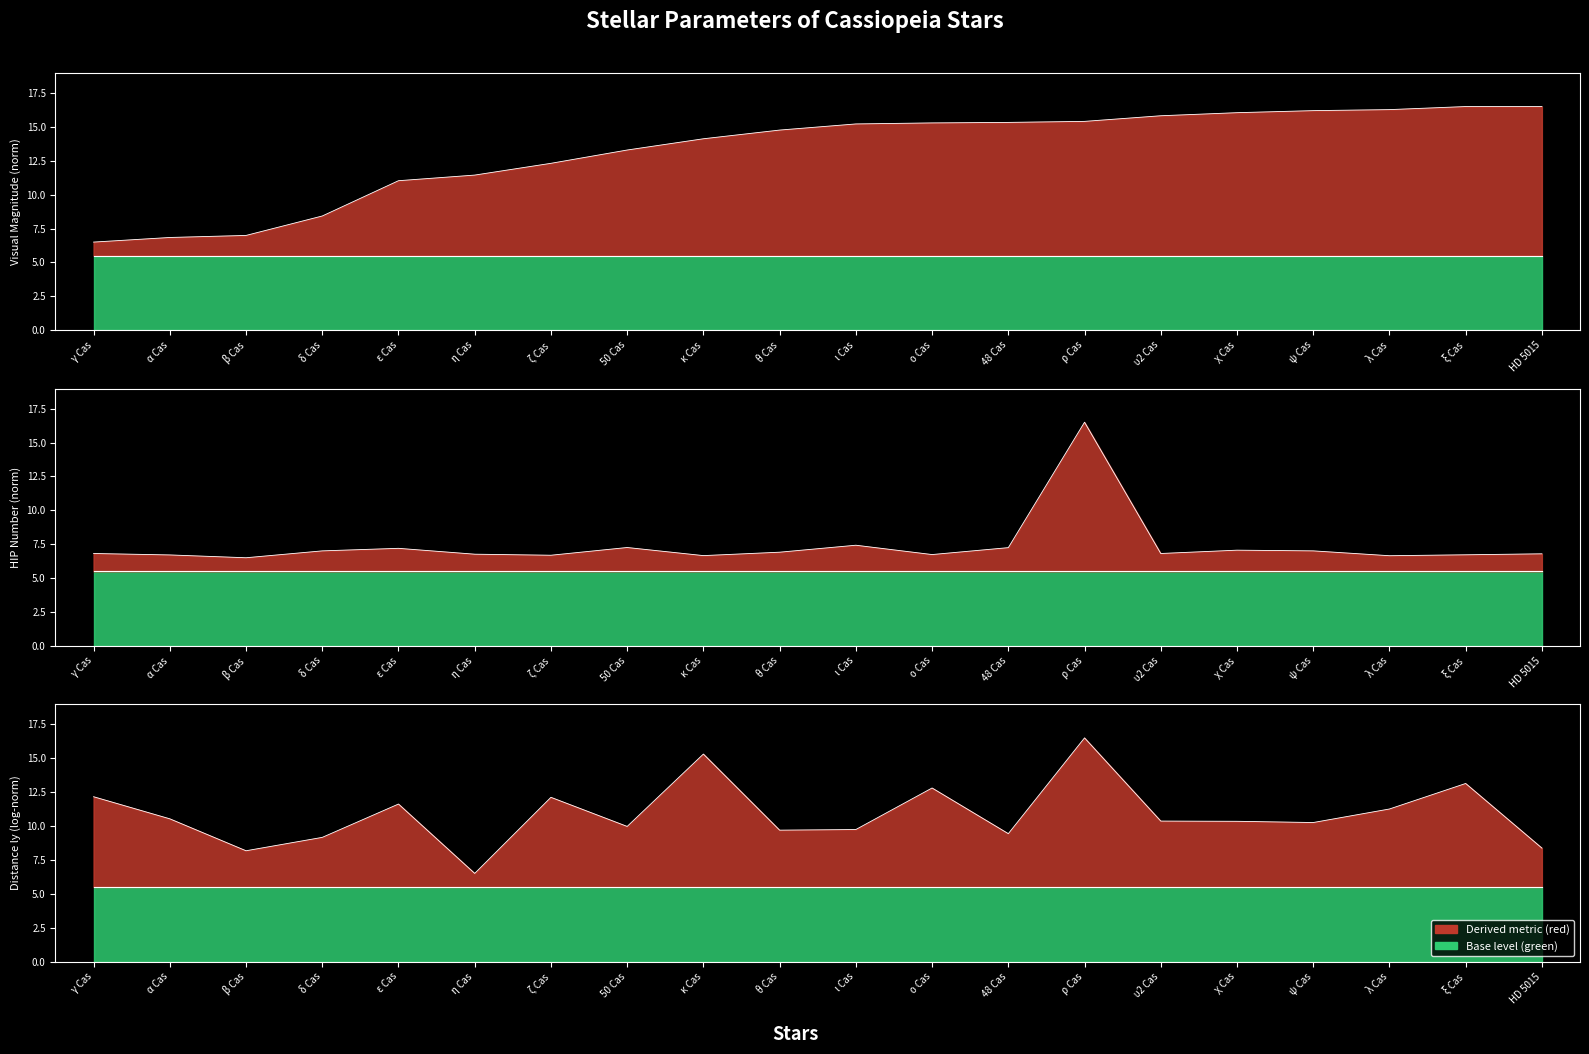

What is the smallest value displayed?

6.5